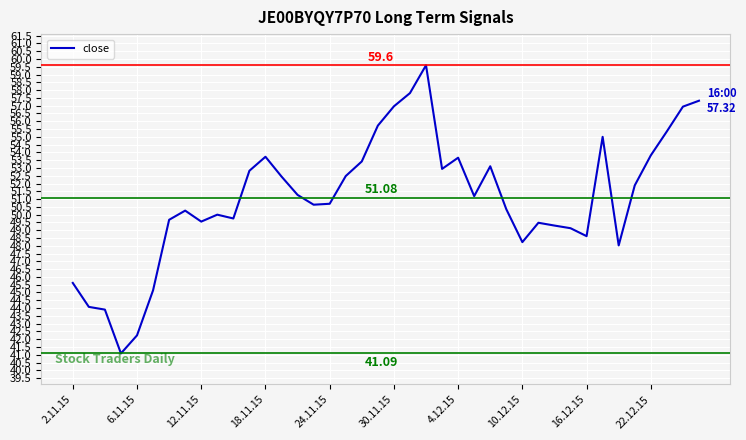

What is the average value?

51.1